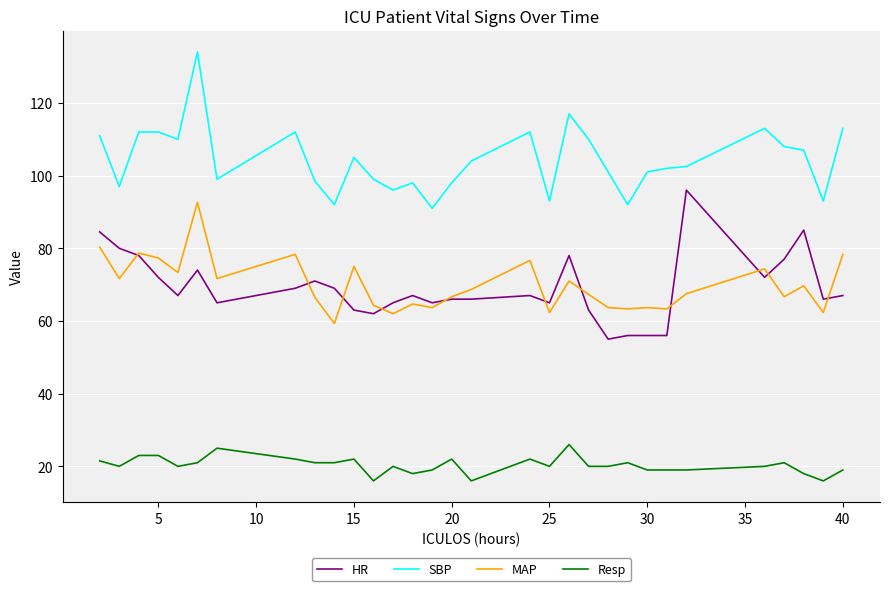

True or false: MAP and Resp cross at least once.

False